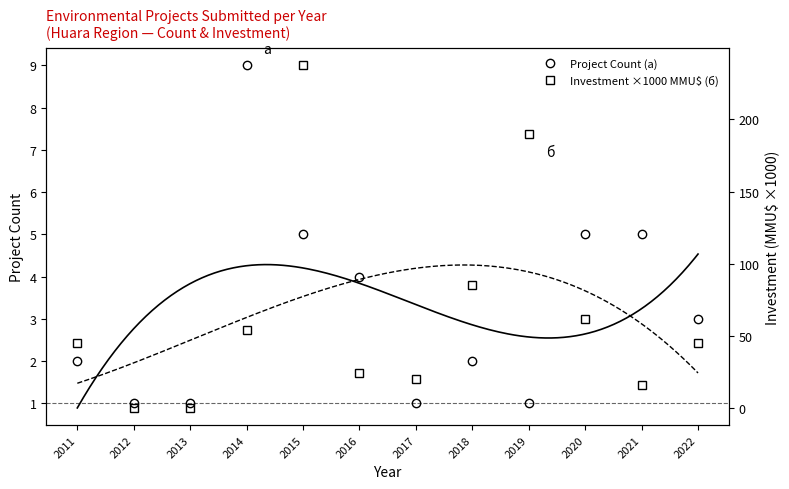

What is the maximum value shown in the chart?

237.6